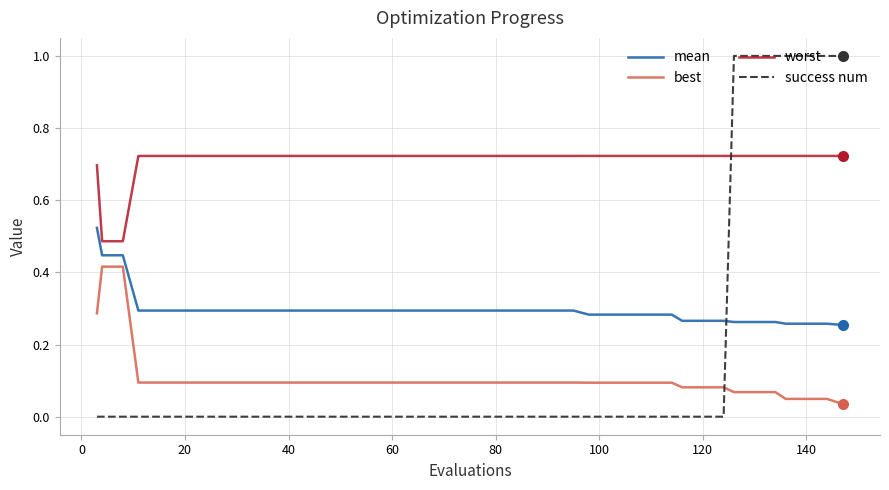

What is the difference between the maximum and minimum values in the success num series?

1.0